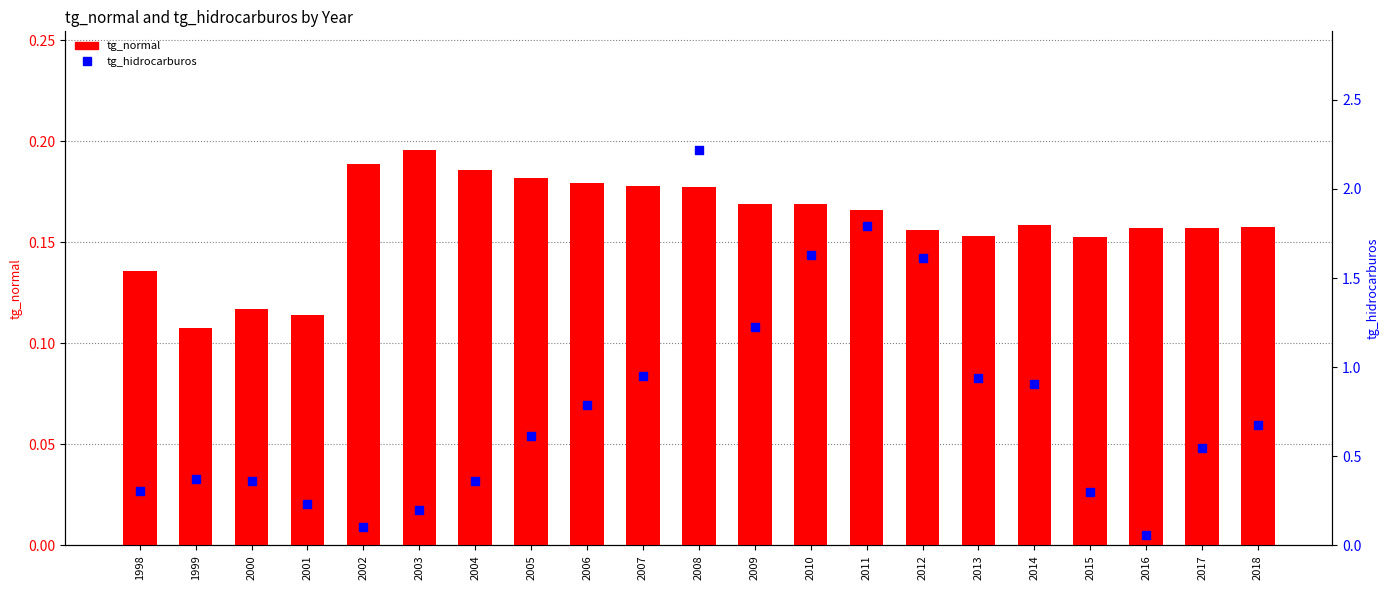

Which series has the largest total across all categories?

tg_hidrocarburos